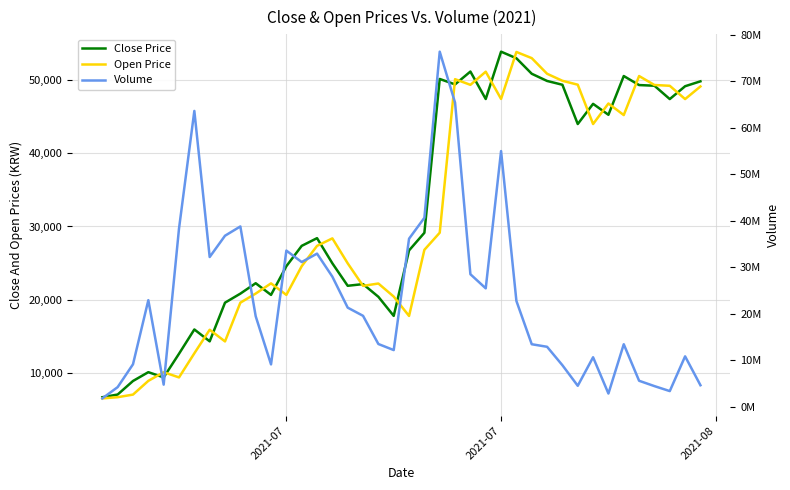

What is the sum of all Volume values?

918032991